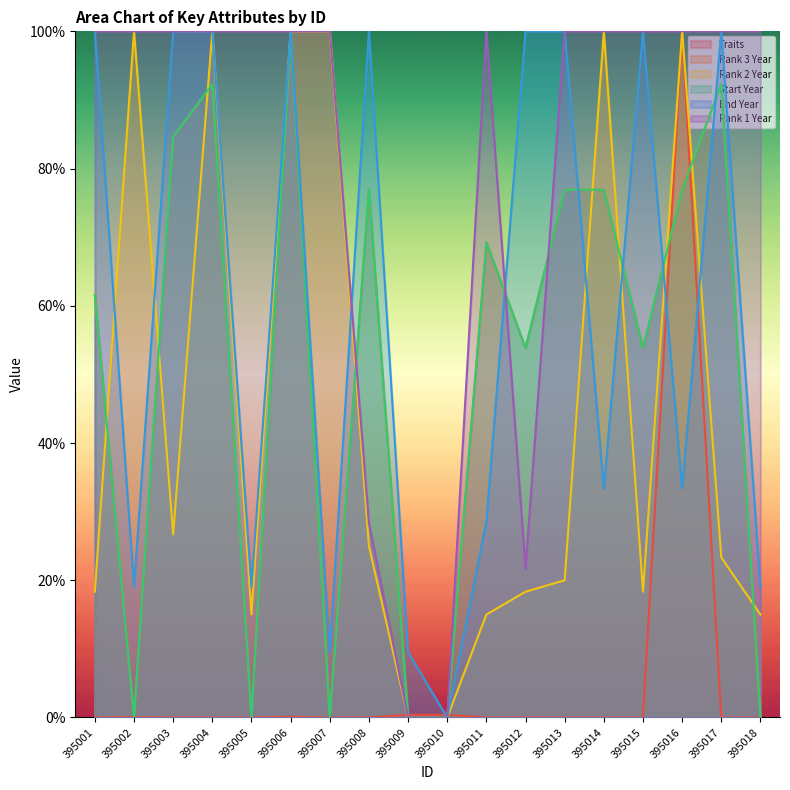

Which series has the largest range (max minus min)?

Traits